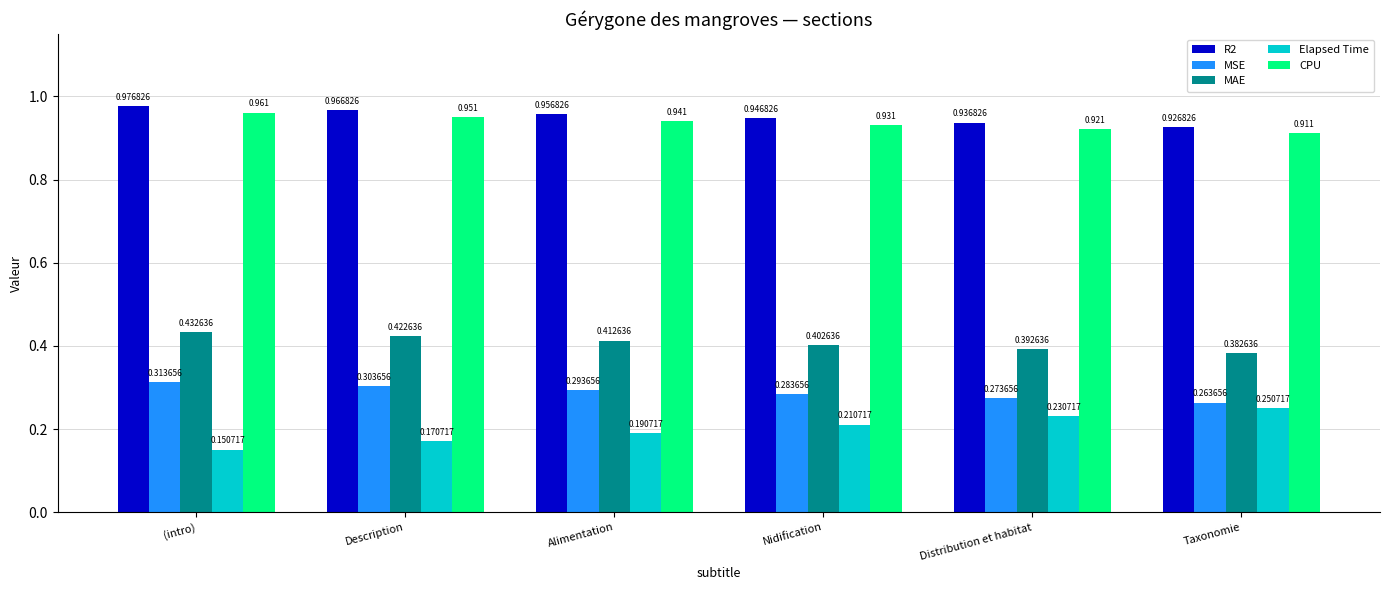

Rank the categories by Elapsed Time value from highest to lowest.

Taxonomie, Distribution et habitat, Nidification, Alimentation, Description, (intro)